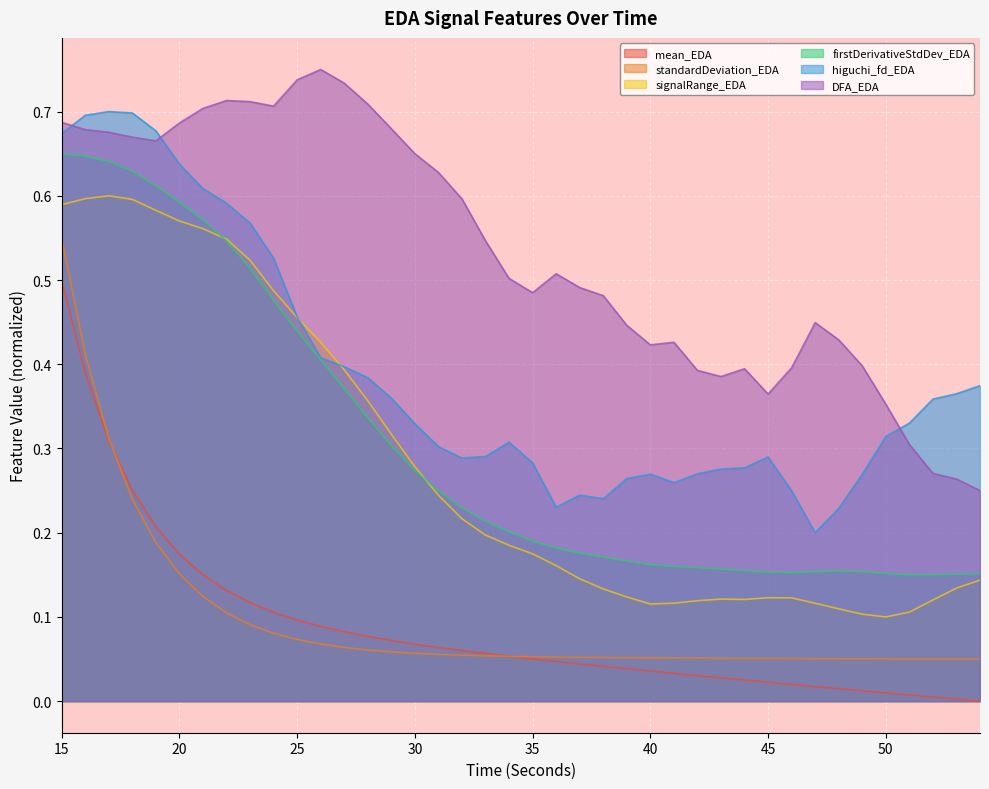

At which label does firstDerivativeStdDev_EDA reach its peak?

15